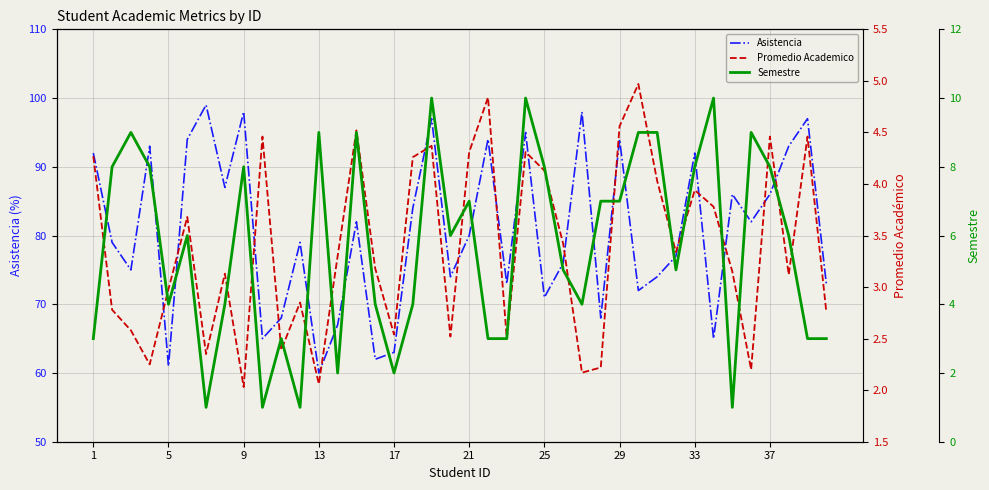

How many lines are shown in the chart?

3